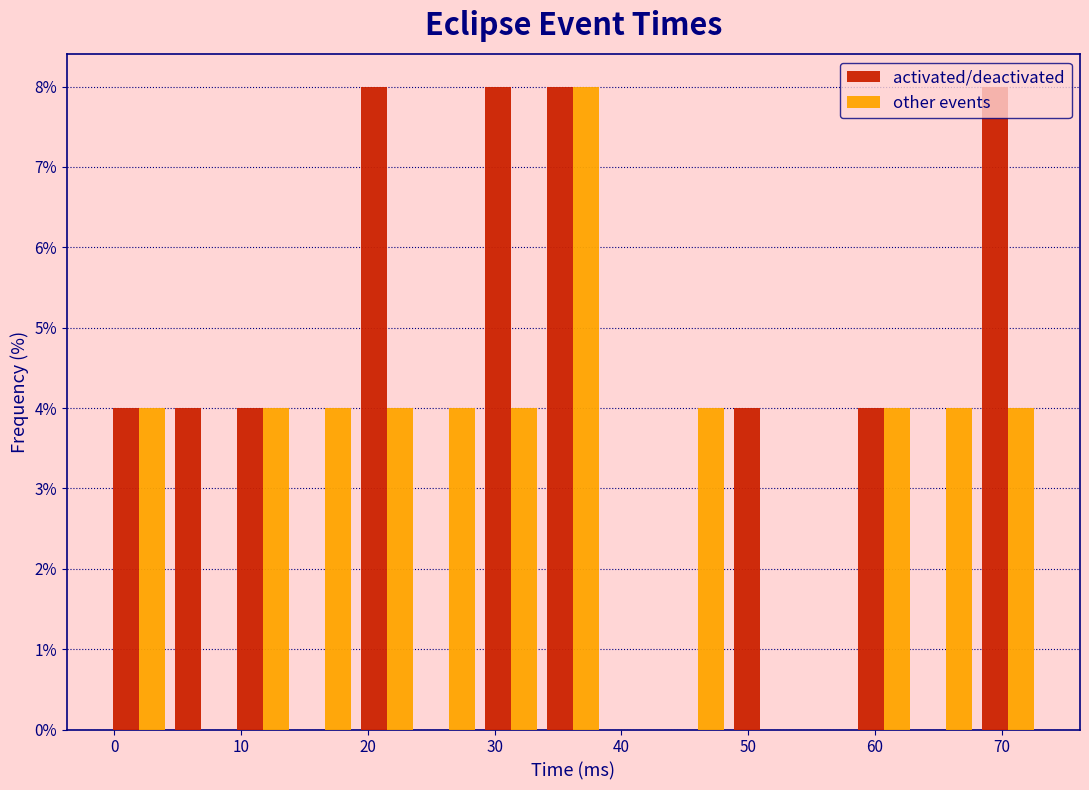

What is the height of the activated/deactivated bar covering 58 to 63 on the x-axis? Neither the bar edges nor the heights are printed on the chart, so give them approximately, as read against the axes.

4